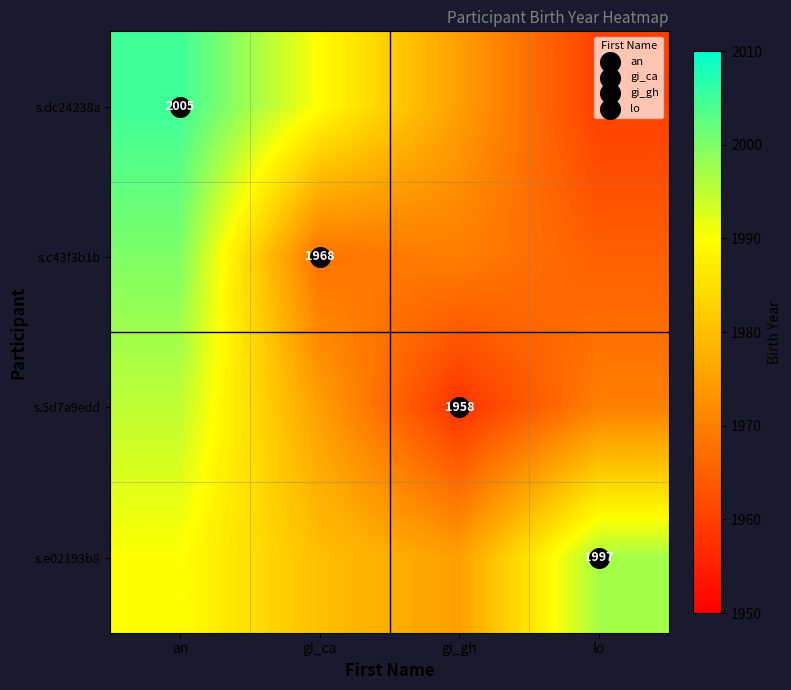

What is the sum of all s.dc24238a values?

7930